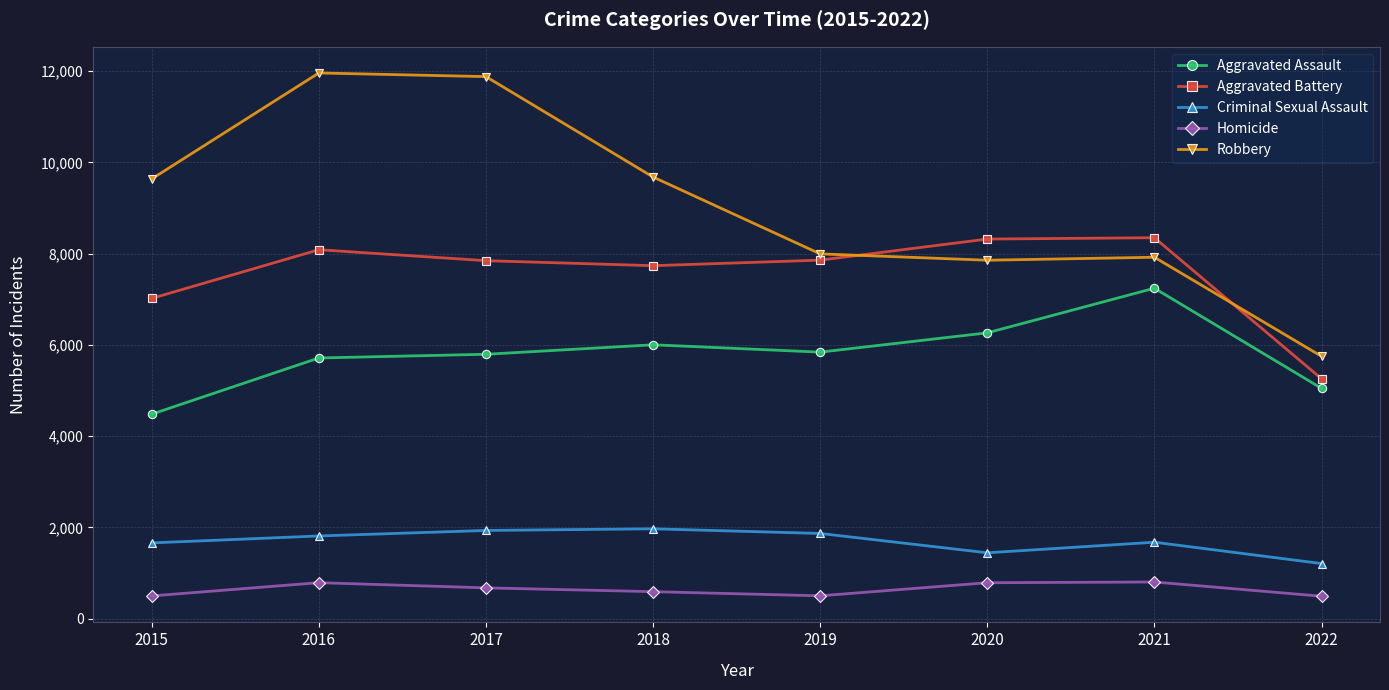

Does the chart have visible grid lines?

Yes